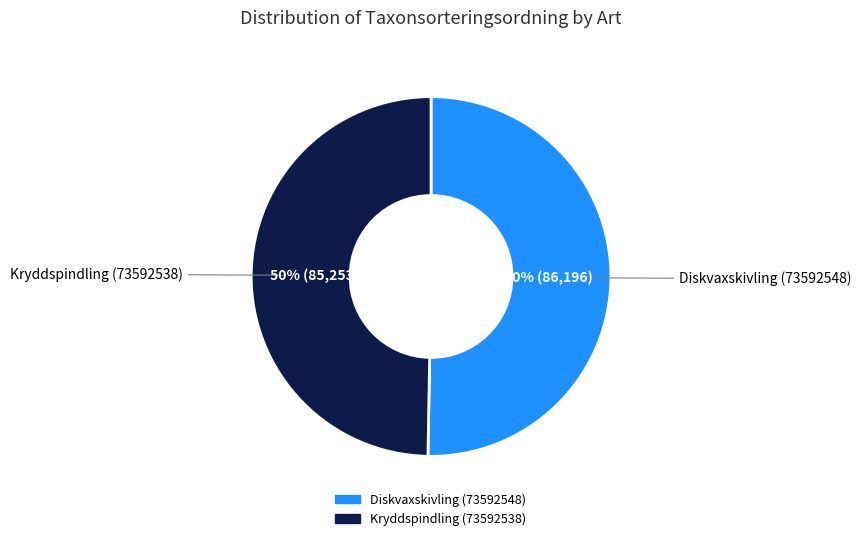

How many segments does this pie chart have?

2